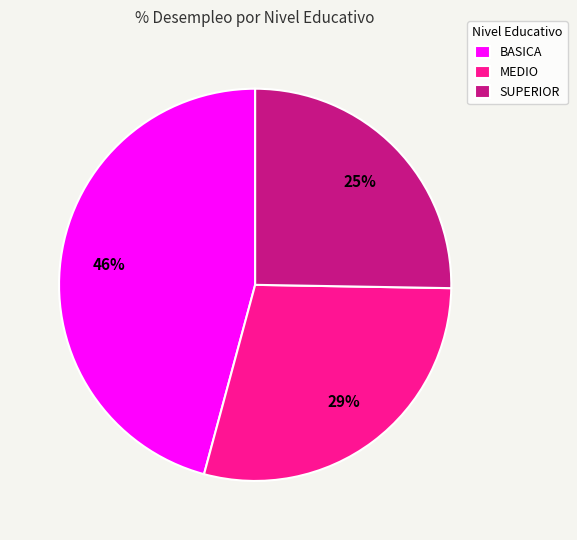

How many slices are in this pie chart?

3